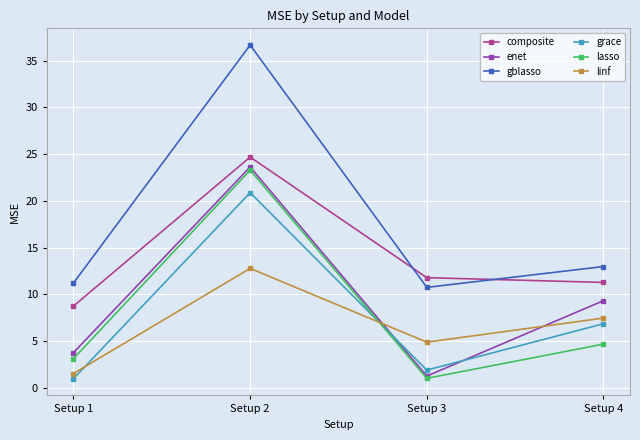

How many interior local peaks does the linf series have?

1